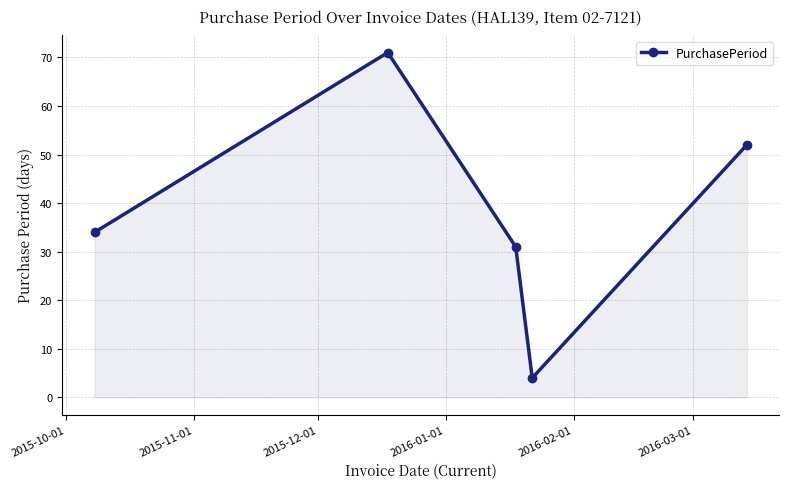

What is the minimum value shown in the chart?

4